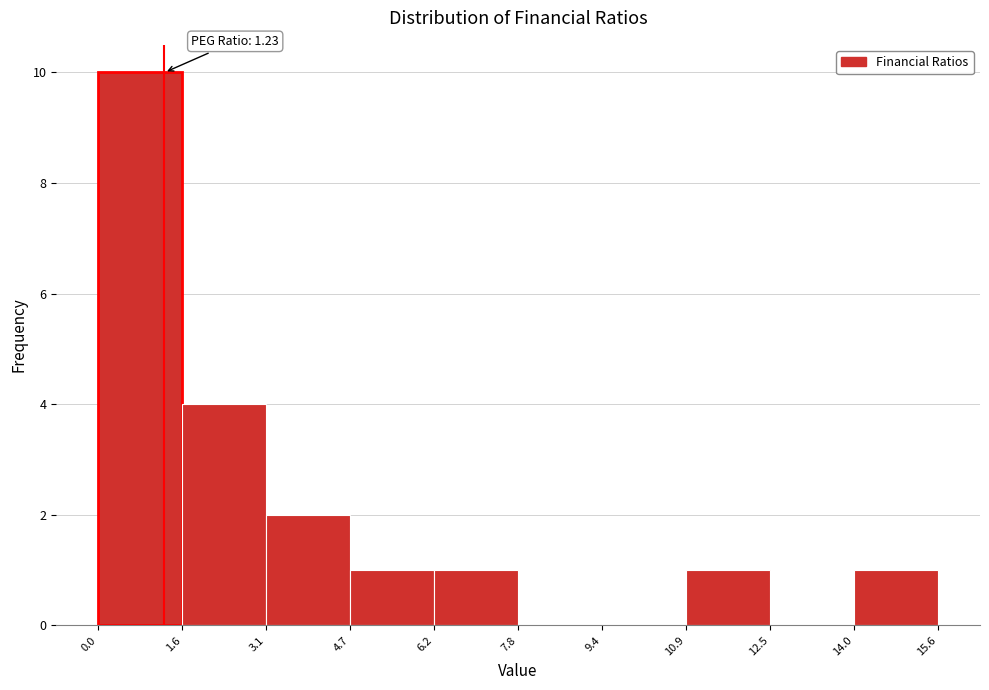

Over which range of the x-axis is the bar tallest?

0.0 to 1.6